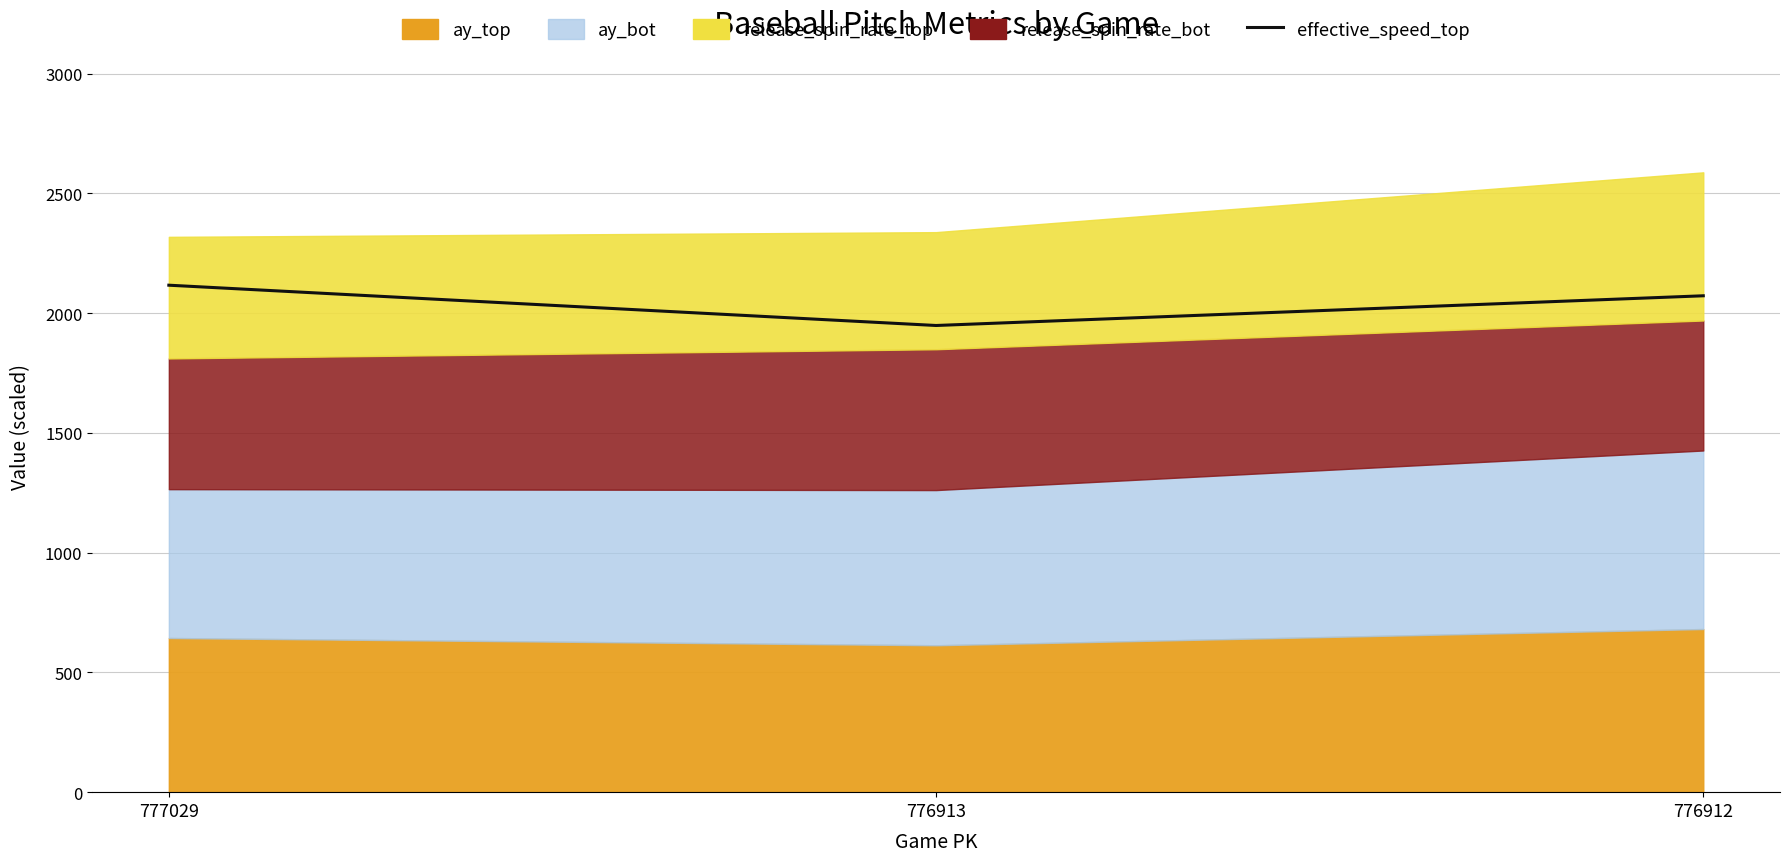

What is the change in value from 776913 to 776912?

+124.1